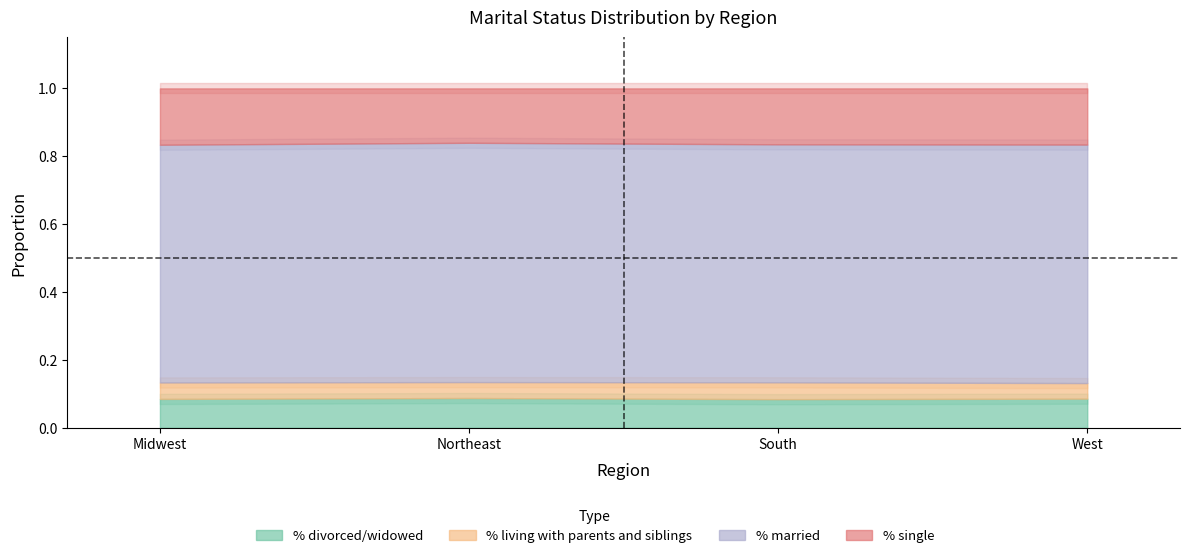

In % single, how many points are lower than both neighbors (excluding endpoints)?

1